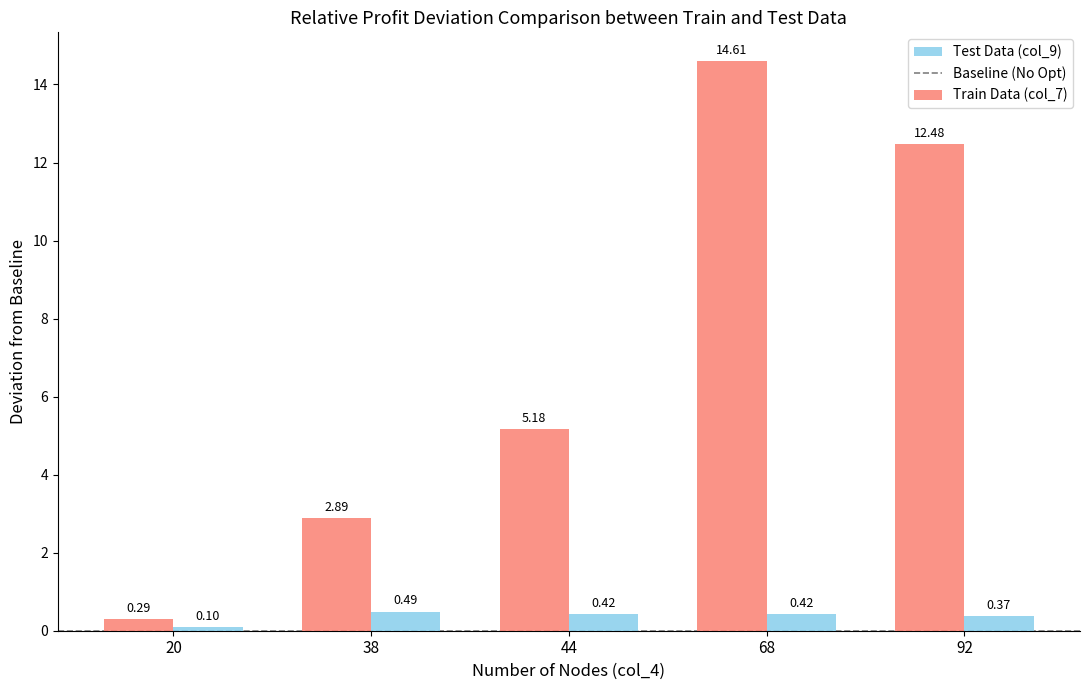

What is the sum of the Test Data (col_9) values at 92 and 38?

0.9